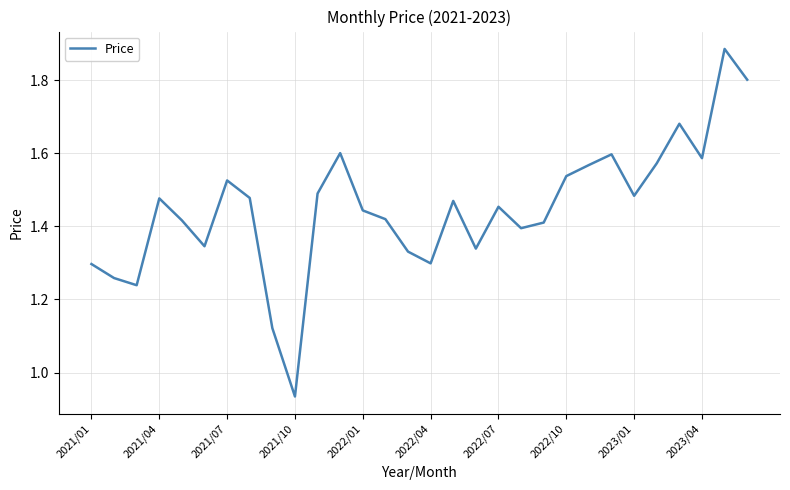

How many interior local valleys (lower than both neighbors) does the data have?

8